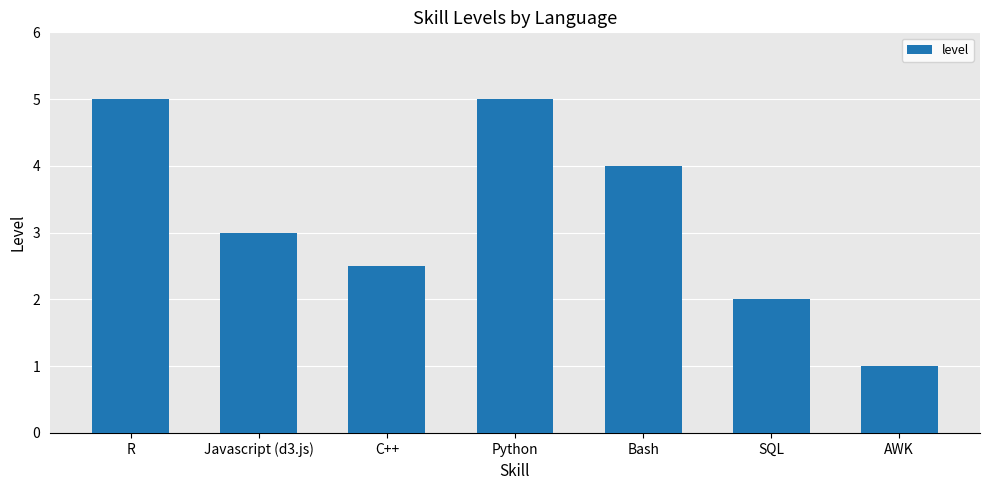

Reading right to left, extract all data points from this chart.

AWK=1.0	SQL=2.0	Bash=4.0	Python=5.0	C++=2.5	Javascript (d3.js)=3.0	R=5.0